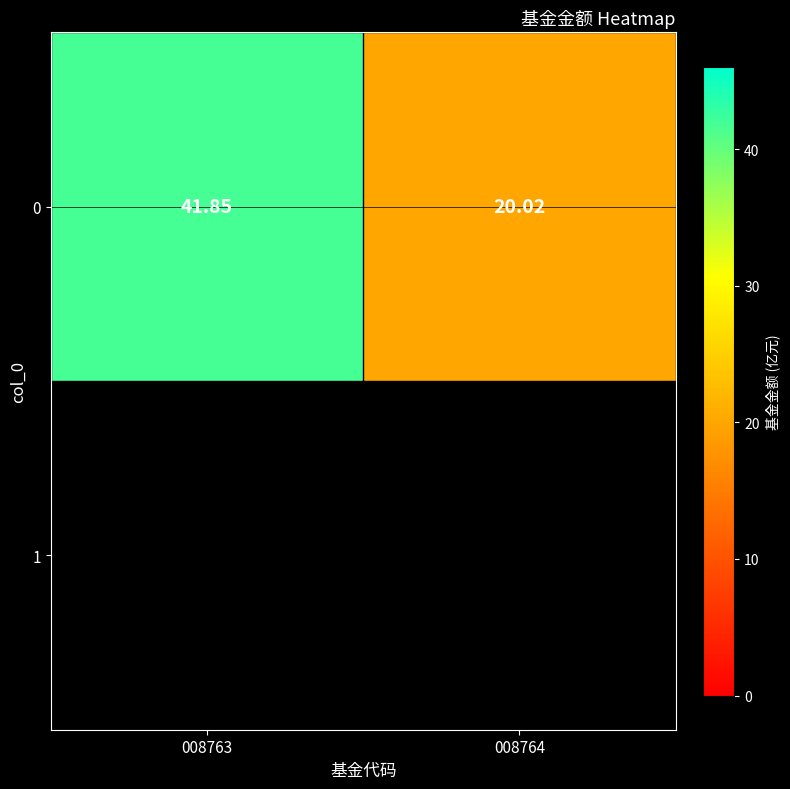

How many categories are shown in the chart?

2